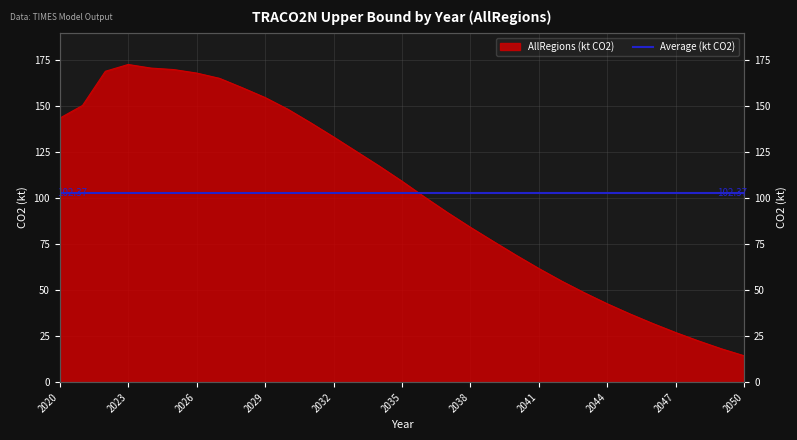

What is the value of the 4th point from the left?

172.3